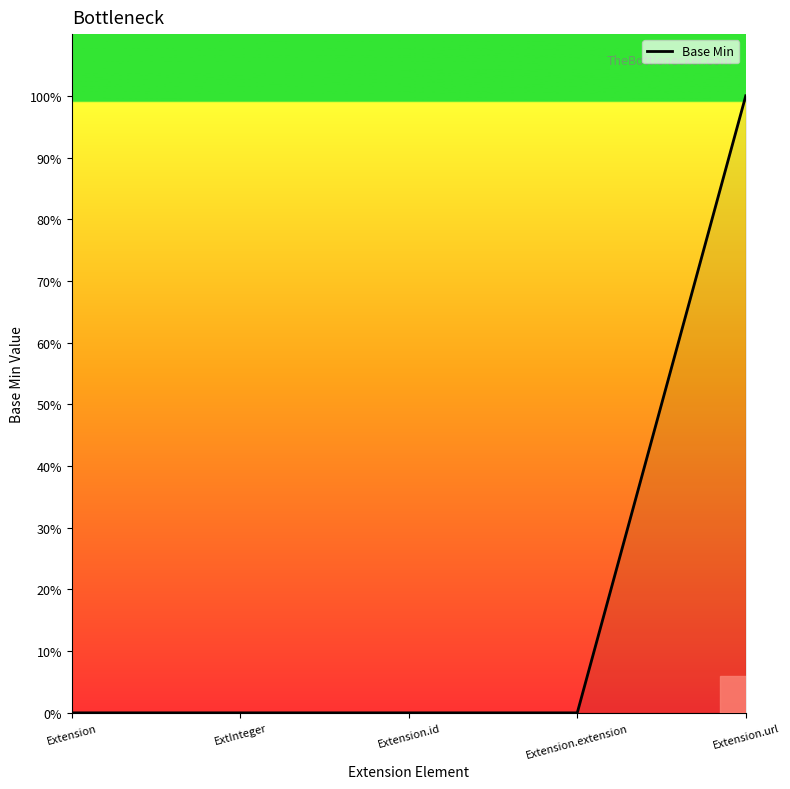

Reading left to right, extract all data points from this chart.

Extension=0	ExtInteger=0	Extension.id=0	Extension.extension=0	Extension.url=1